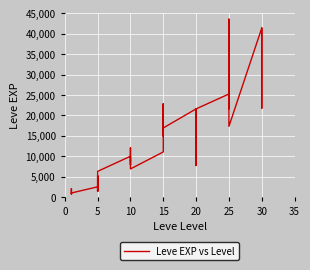

Reading left to right, extract all data points from this chart.

800	2040	1330	1330	800	980	2490	1420	5220	1420	3600	6280	9990	8930	12030	7880	8930	6880	11040	22790	14920	22790	16920	16920	21600	11560	17120	21600	7710	21600	25250	21650	26160	36390	43600	17310	41410	41410	21740	41410